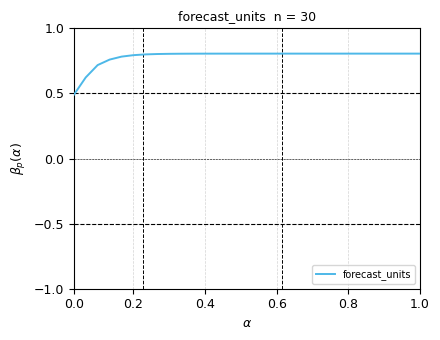

Reading left to right, extract all data points from this chart.

0.5	0.6	0.7	0.8	0.8	0.8	0.8	0.8	0.8	0.8	0.8	0.8	0.8	0.8	0.8	0.8	0.8	0.8	0.8	0.8	0.8	0.8	0.8	0.8	0.8	0.8	0.8	0.8	0.8	0.8